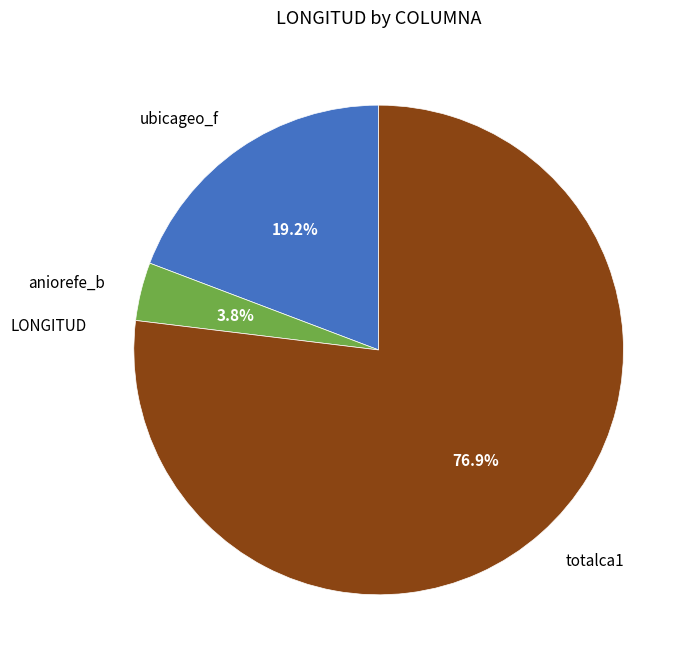

How many segments does this pie chart have?

3